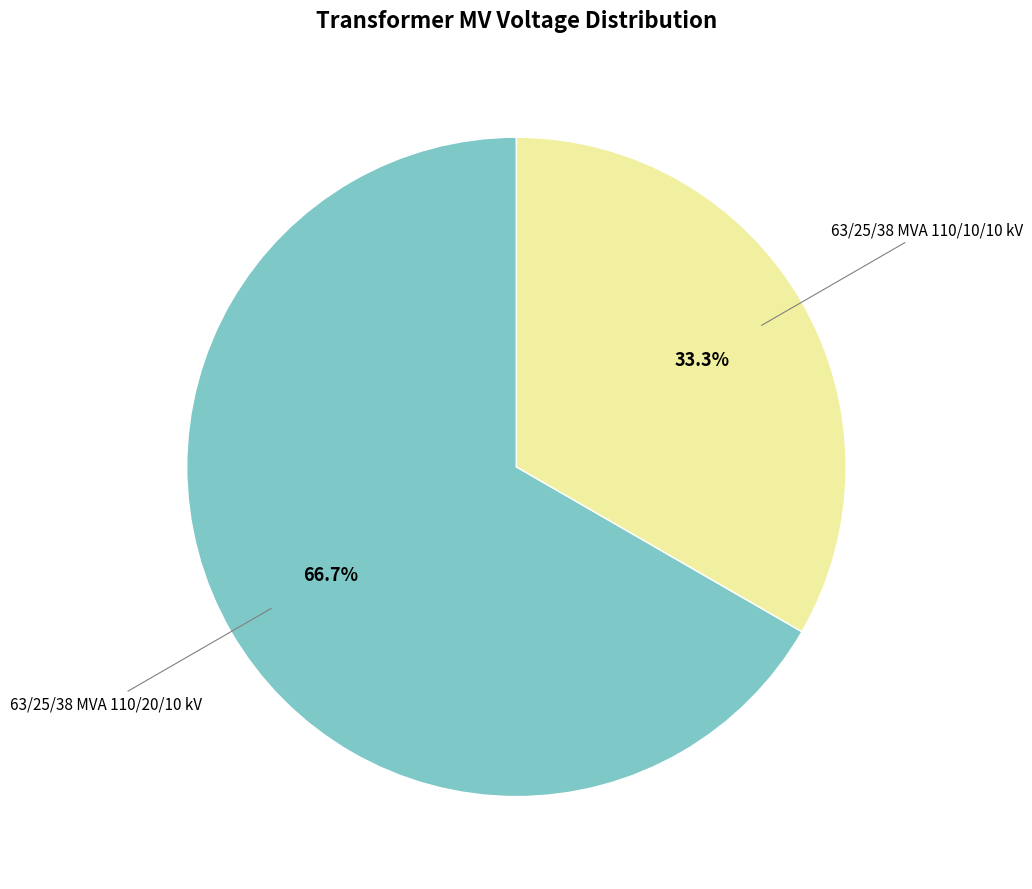

Count the number of slices in the pie.

2